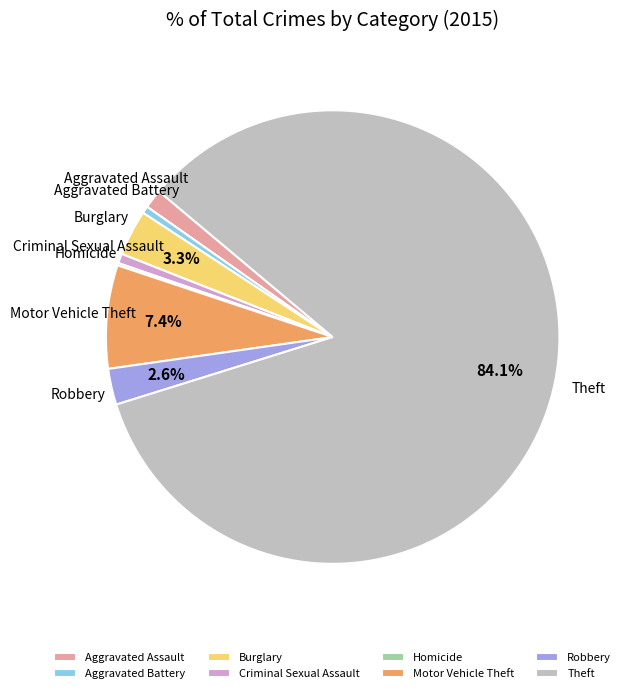

Is the sum of Burglary and Criminal Sexual Assault greater than half?

No